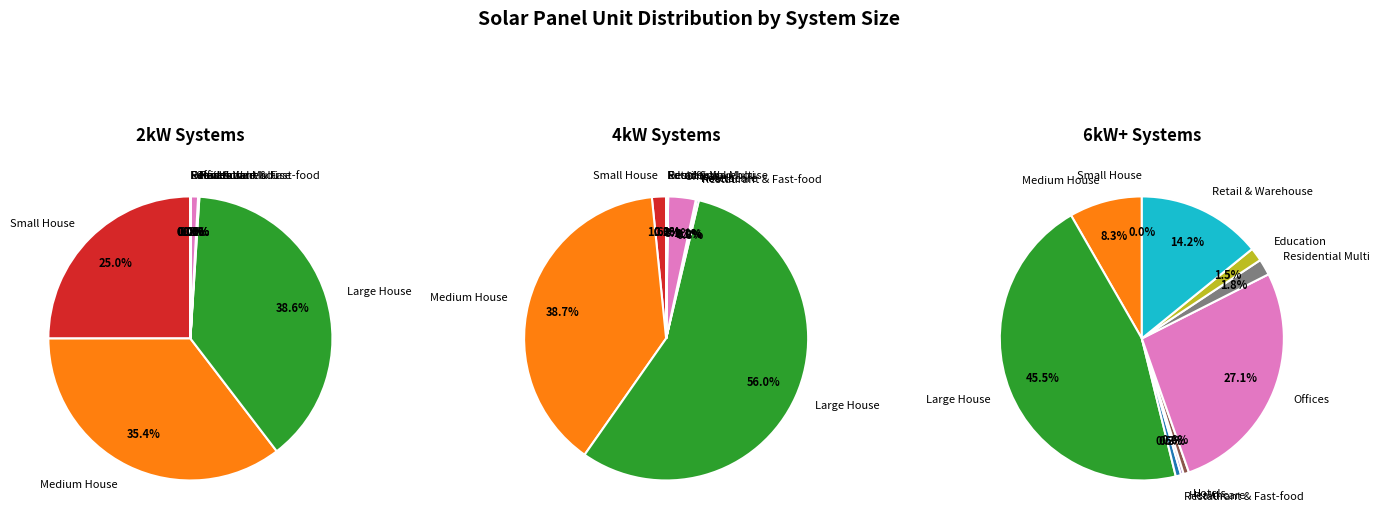

Count the number of slices in the pie.

19